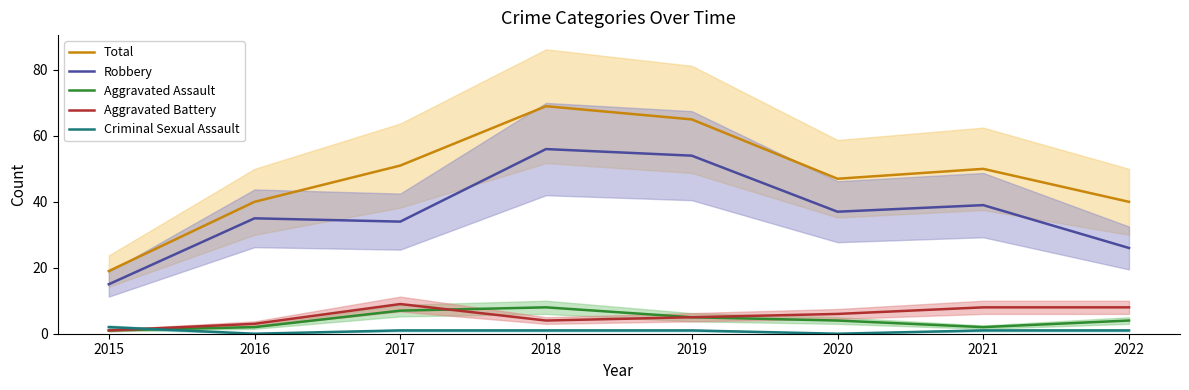

Which series has the widest spread of values?

Total